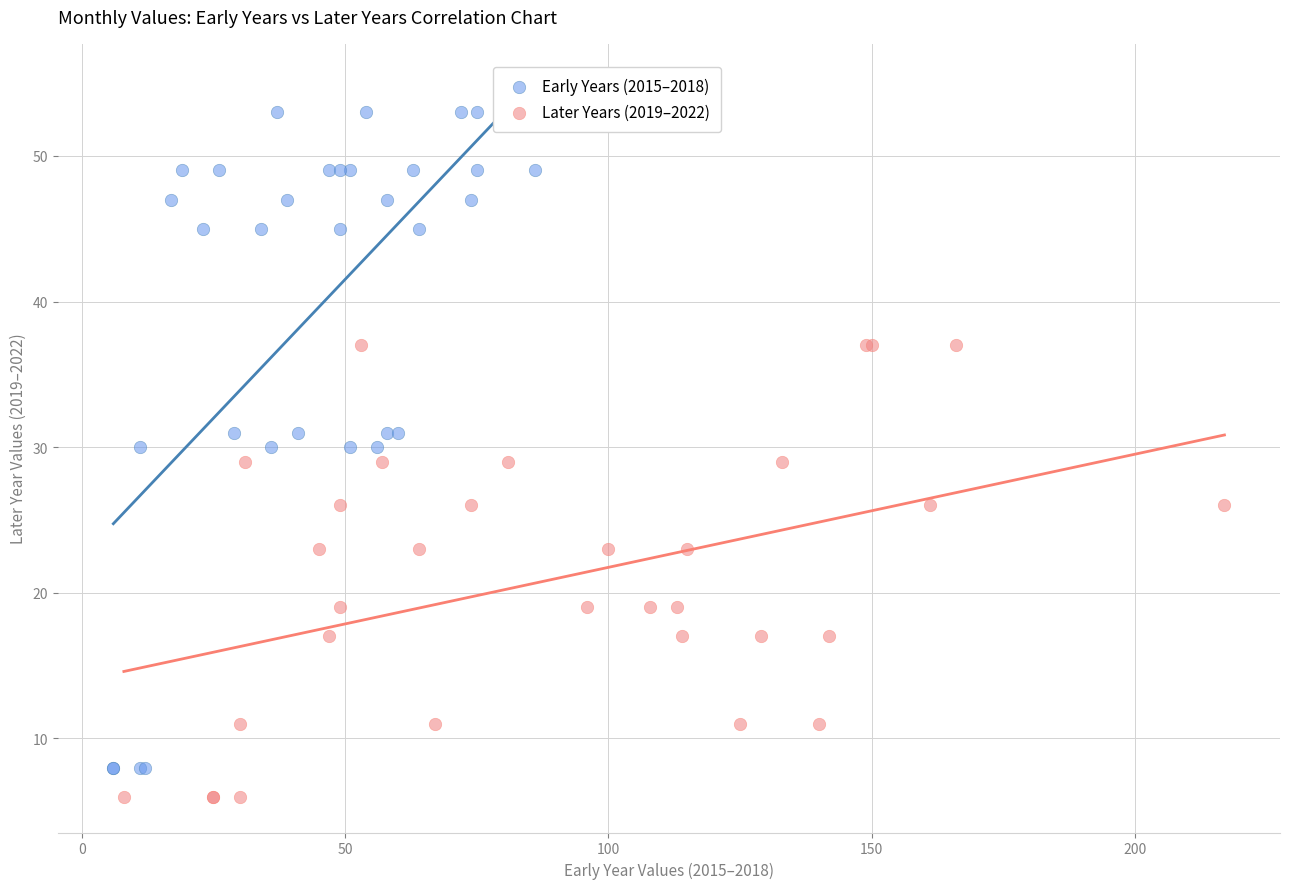

Which series has the largest Y range (max minus min)?

Early Years (2015–2018)